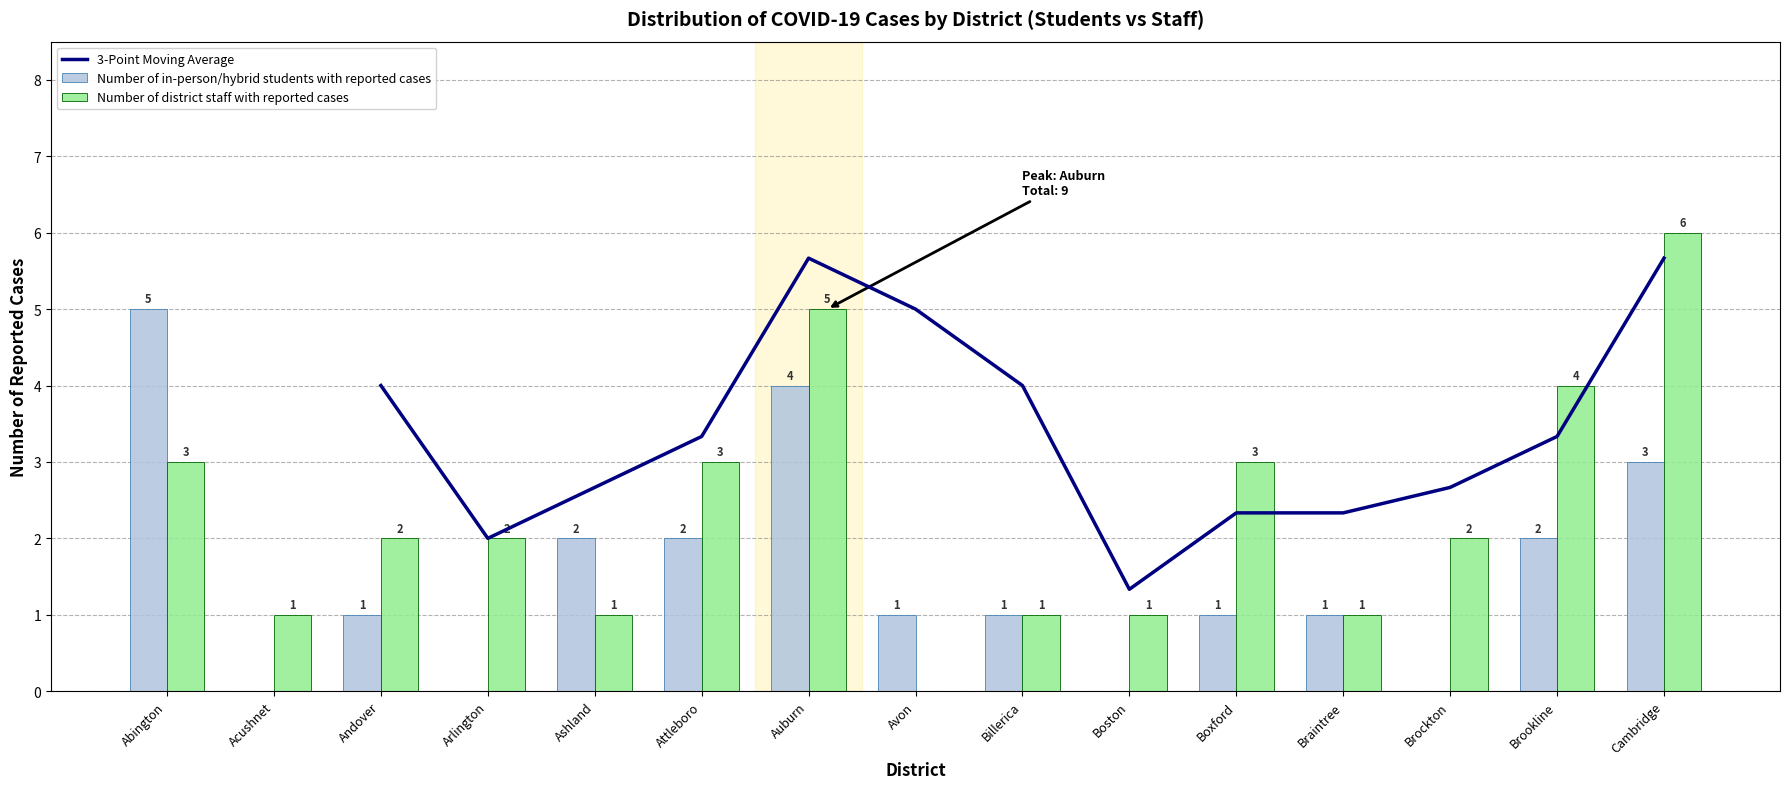

Where does the Number of in-person/hybrid students with reported cases series first go above 1?

Abington